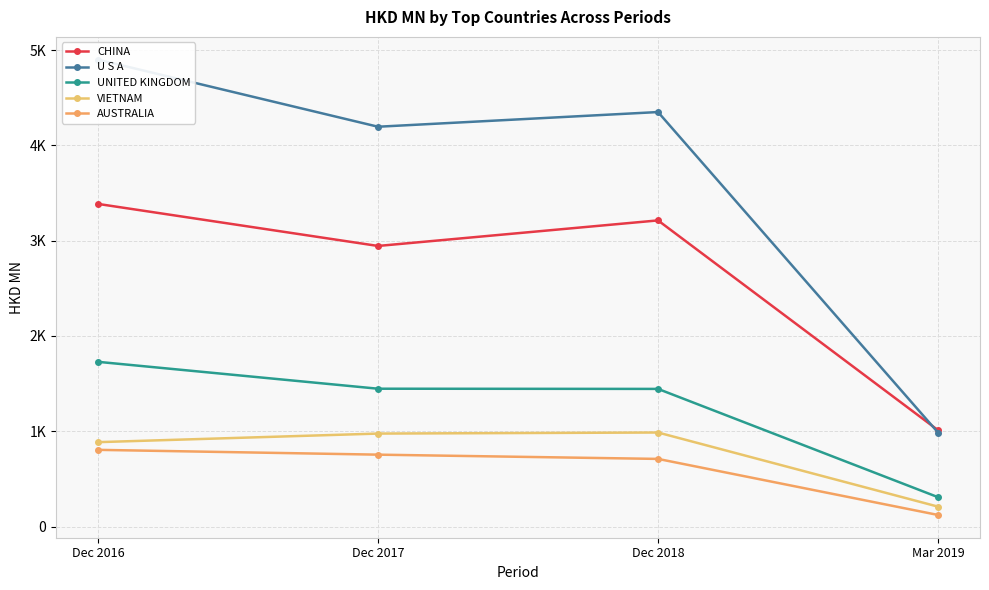

Is it true that U S A equals 4349.6 at Dec 2018?

True